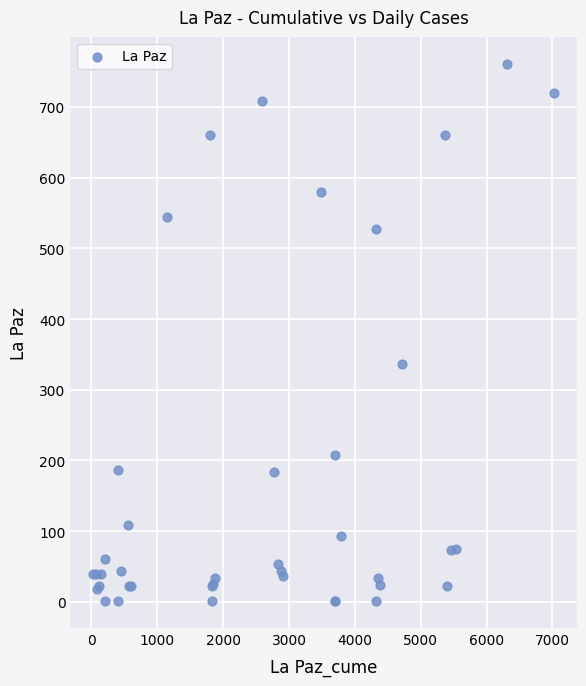

What Y value in the scatter plot is closest to 381?

336